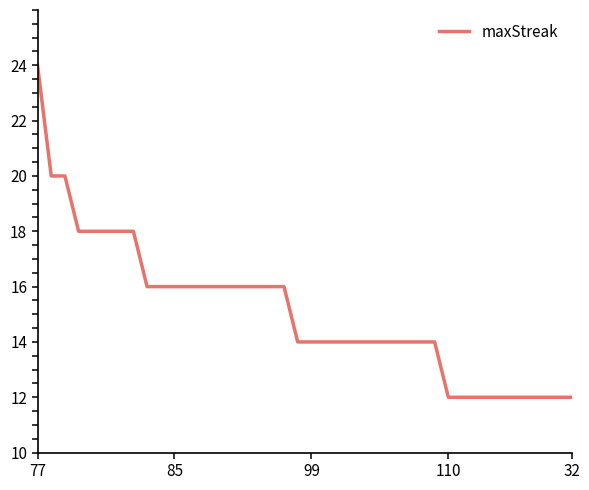

What is the difference between the maximum and minimum values?

12